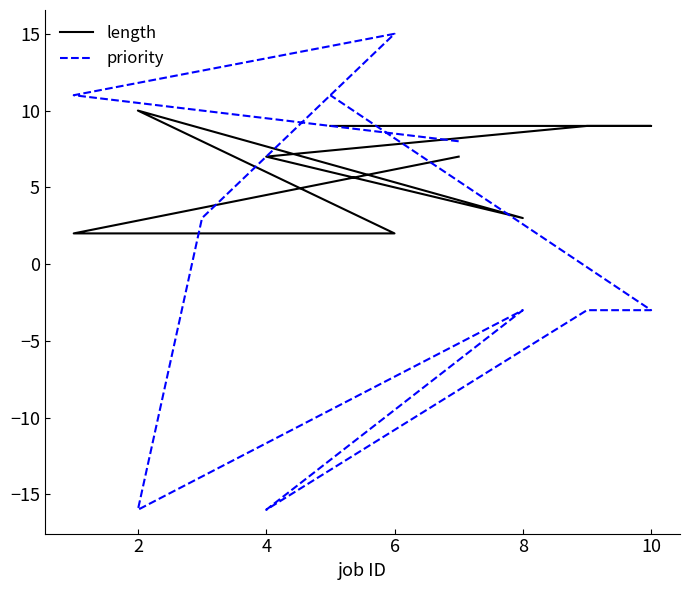

In length, how many points are higher than both neighbors (excluding endpoints)?

1